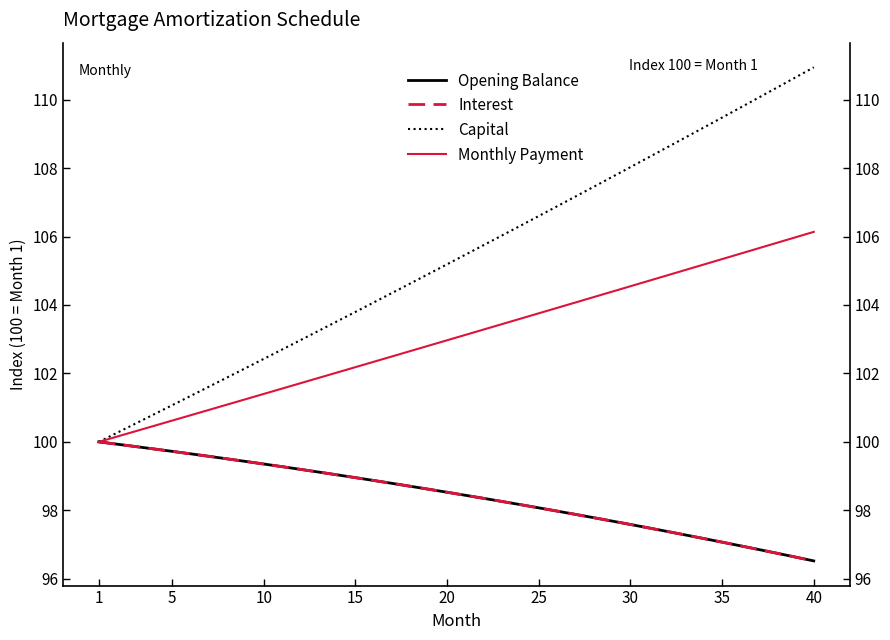

What is the average value of the Interest series?

98.4